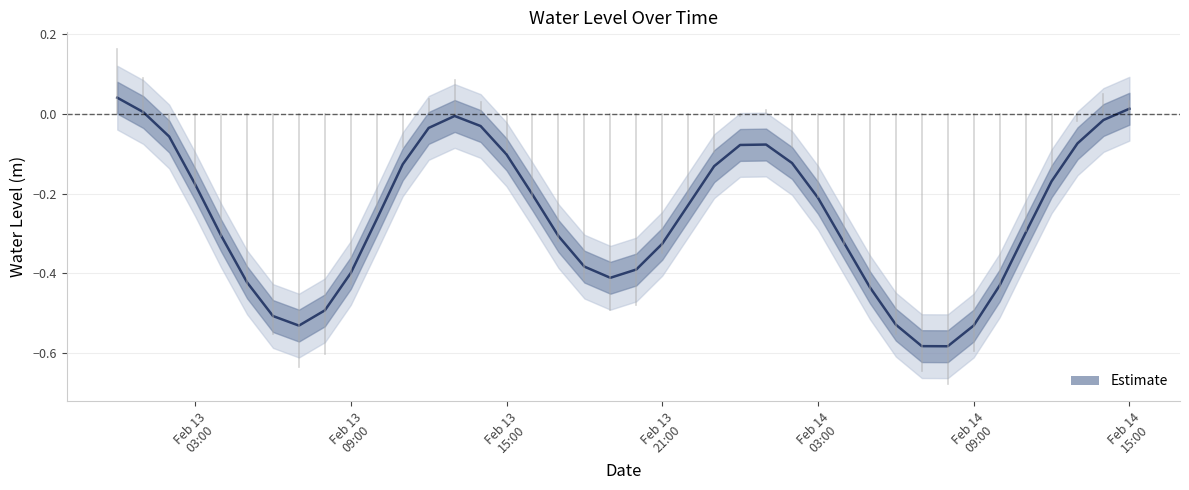

Reading left to right, extract all data points from this chart.

0.0	0.0	-0.1	-0.2	-0.3	-0.4	-0.5	-0.5	-0.5	-0.4	-0.3	-0.1	-0.0	-0.0	-0.0	-0.1	-0.2	-0.3	-0.4	-0.4	-0.4	-0.3	-0.2	-0.1	-0.1	-0.1	-0.1	-0.2	-0.3	-0.4	-0.5	-0.6	-0.6	-0.5	-0.4	-0.3	-0.2	-0.1	-0.0	0.0